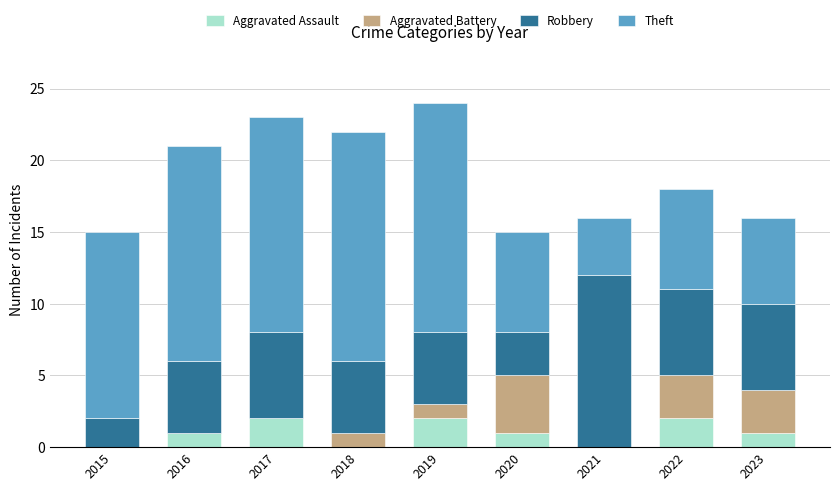

The value of Aggravated Assault at 2022 is 0. True or false?

False